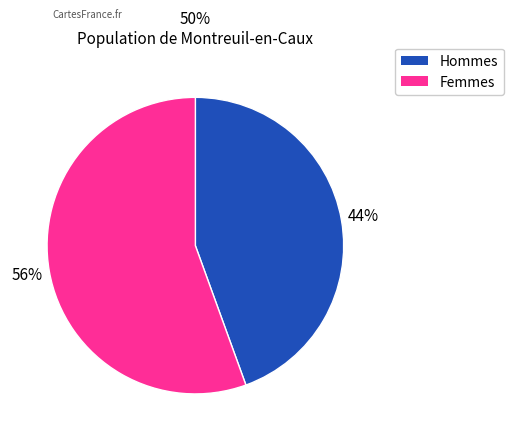

To the nearest percent, what is the average slice percentage?

50%